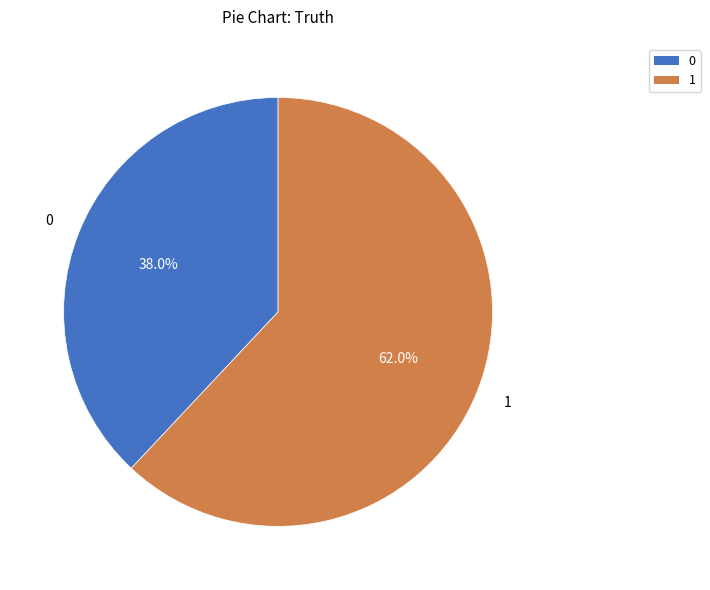

What is the ratio of the value at 0 to the value at 1?

0.6